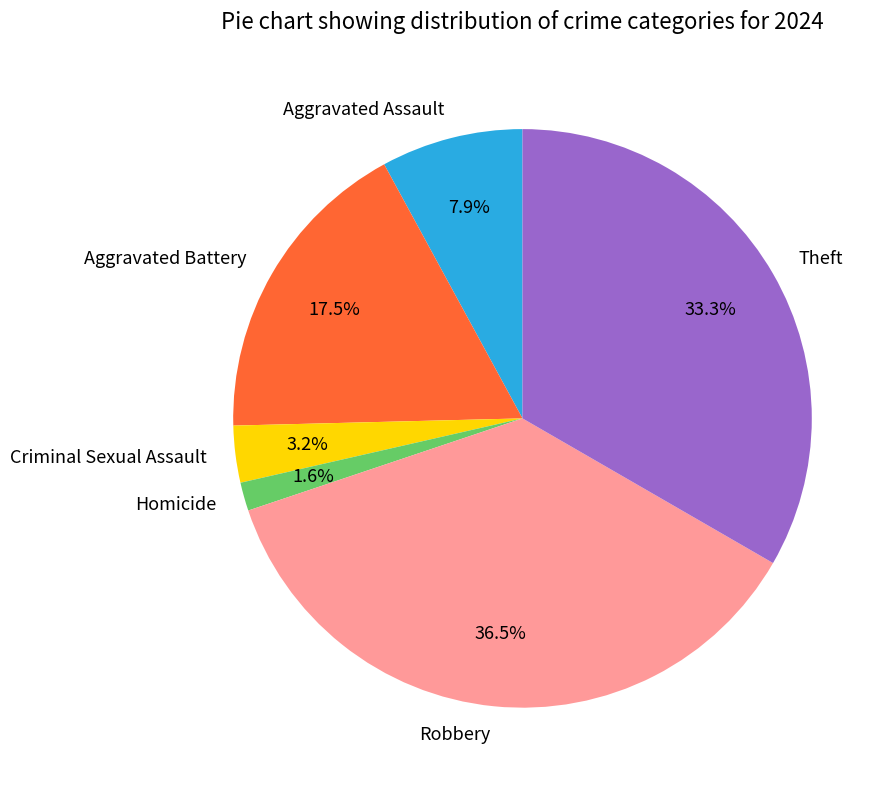

What portion of the pie excludes Aggravated Assault?

92.1%